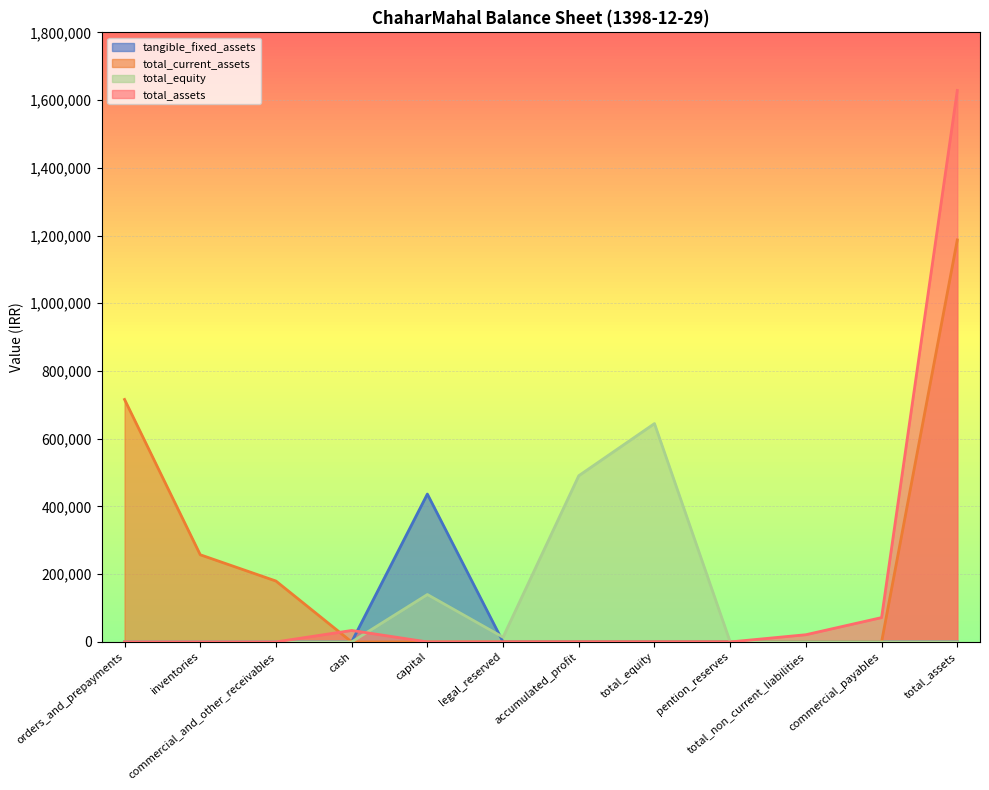

Which series has the largest range (max minus min)?

total_assets